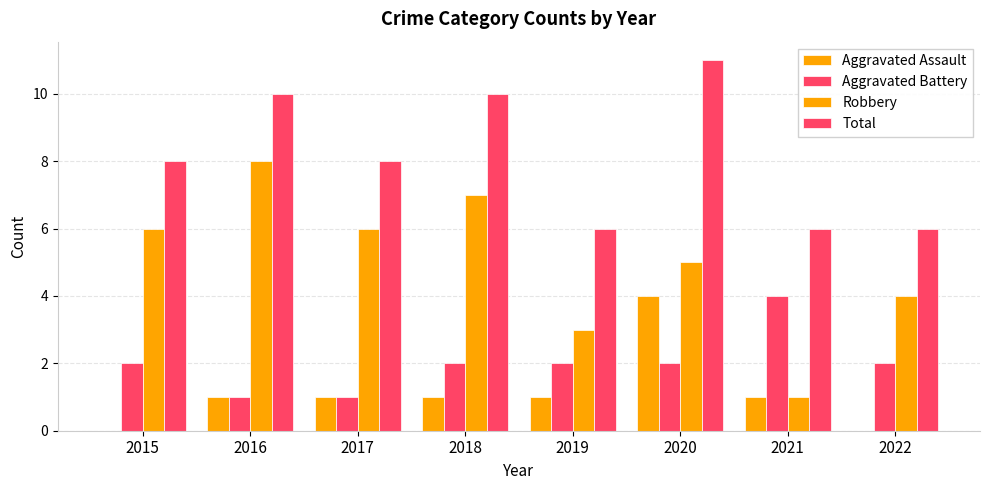

How many groups of bars are there?

8